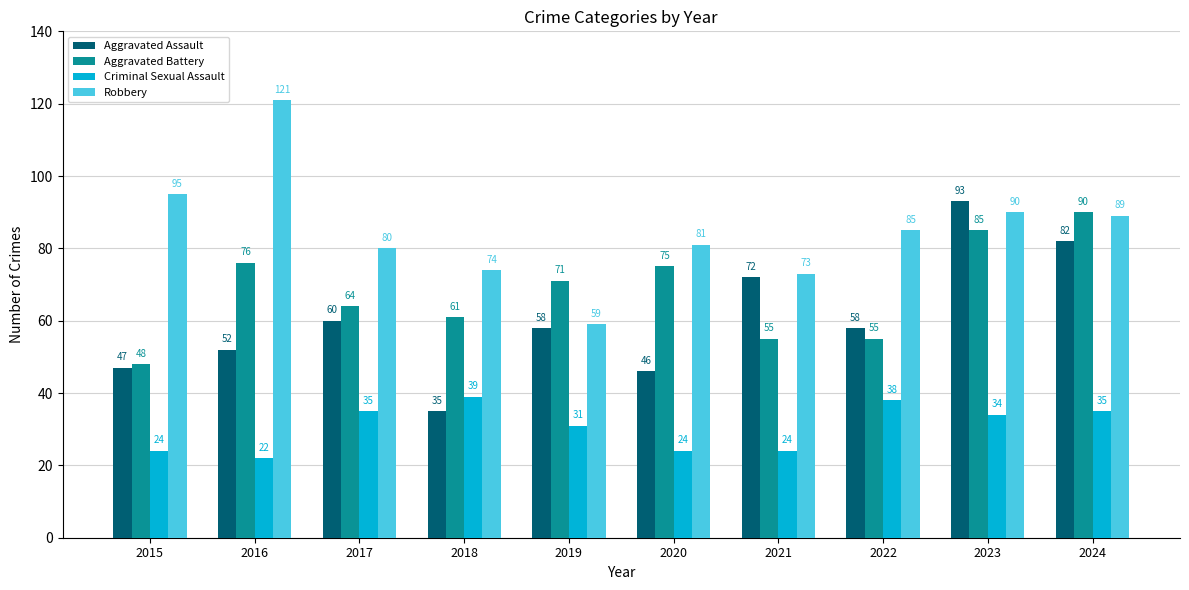

How many data points does each series have?

10